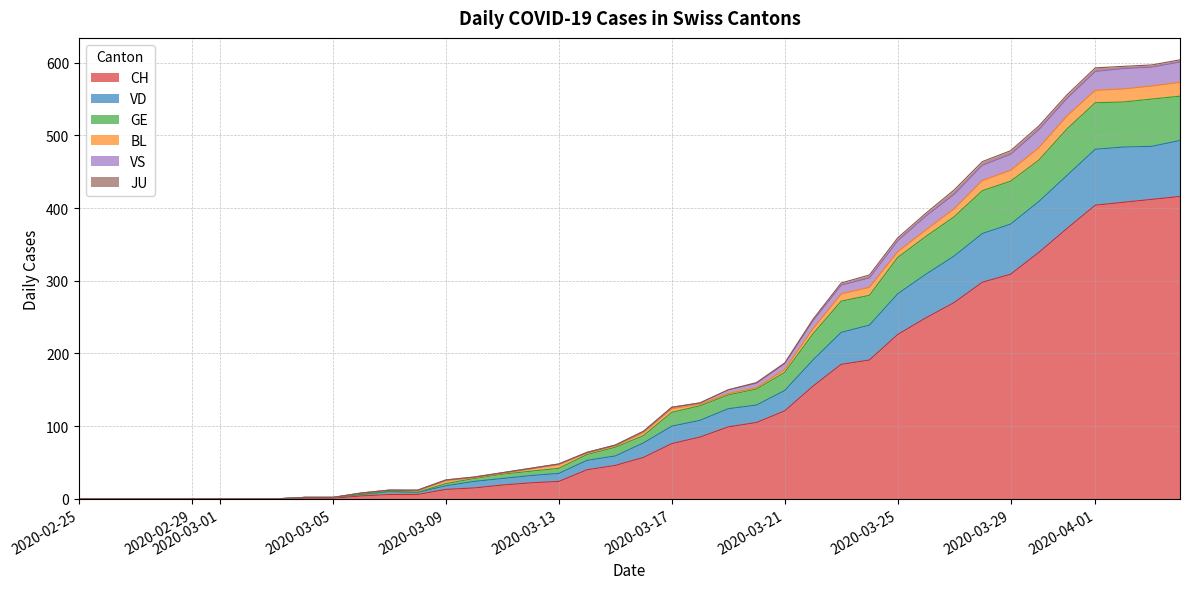

Which category has the lowest value in the CH series?

2020-02-25